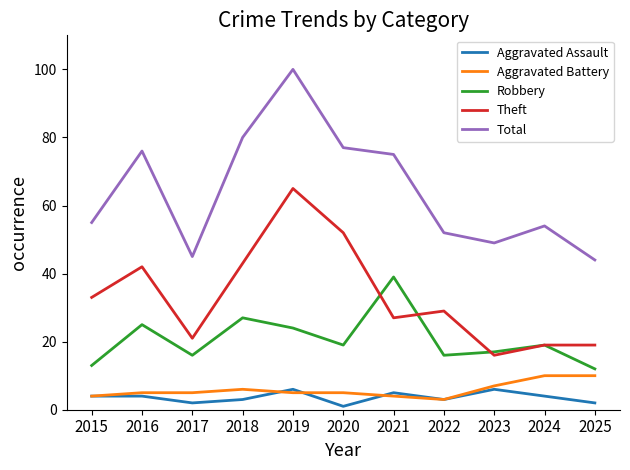

Is this an area chart (filled region under the line)?

No